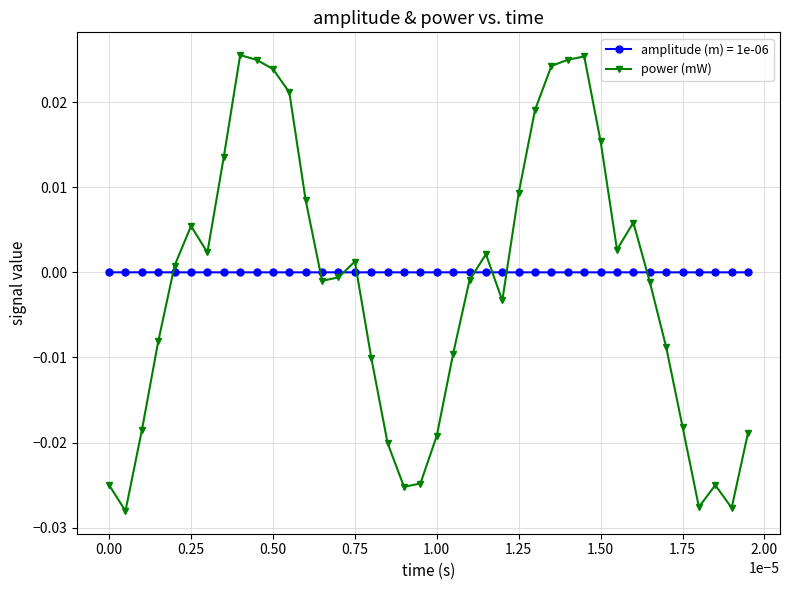

True or false: amplitude (m) = 1e-06 has more than 1 interior local peaks.

True